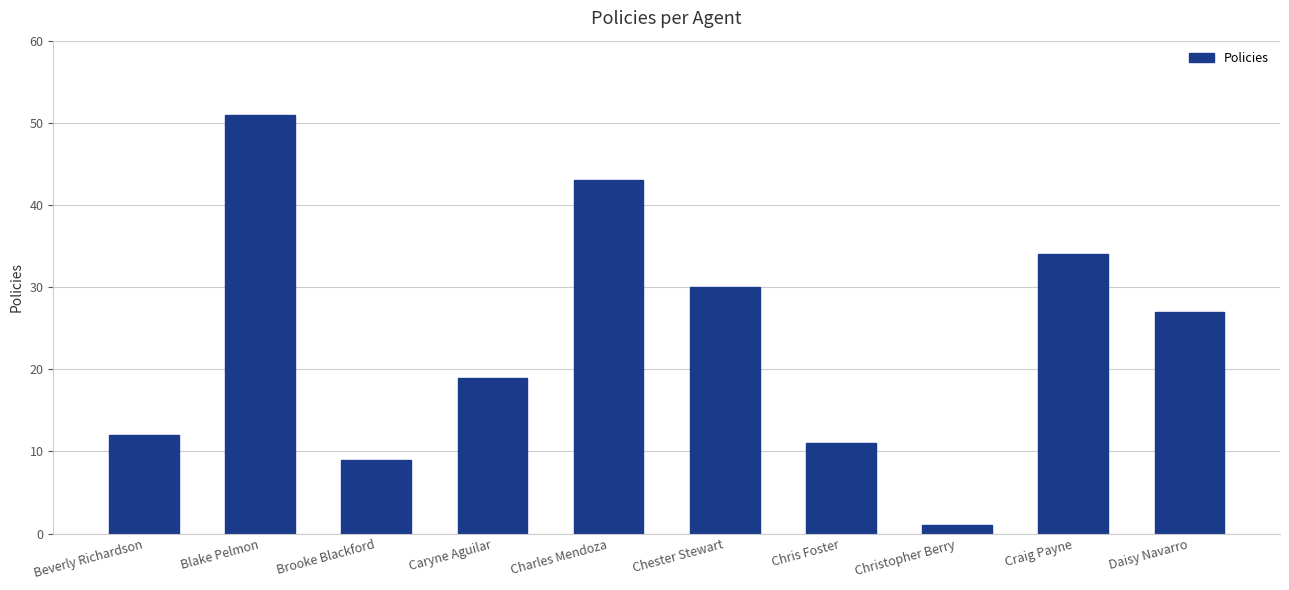

At which category does the chart reach its peak across all series?

Blake Pelmon